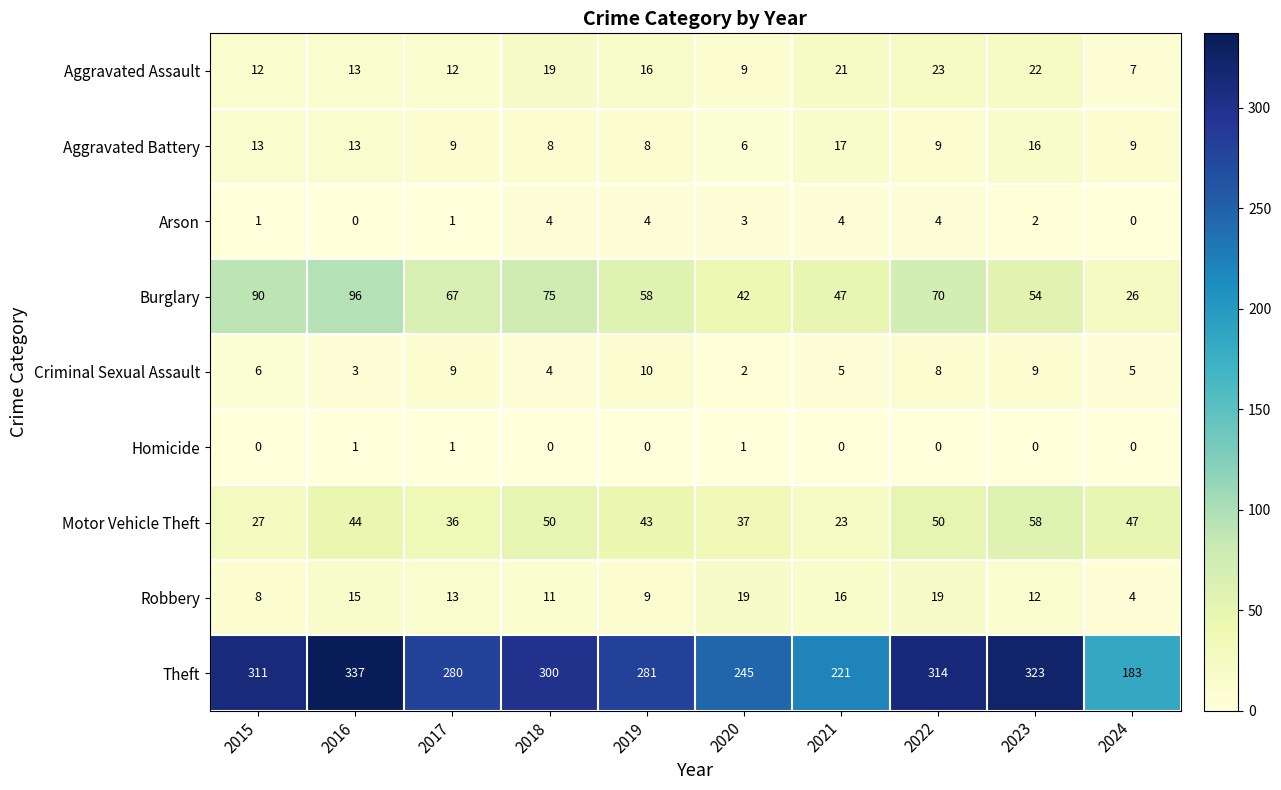

Count the Arson values in the range 1 to 4.

8